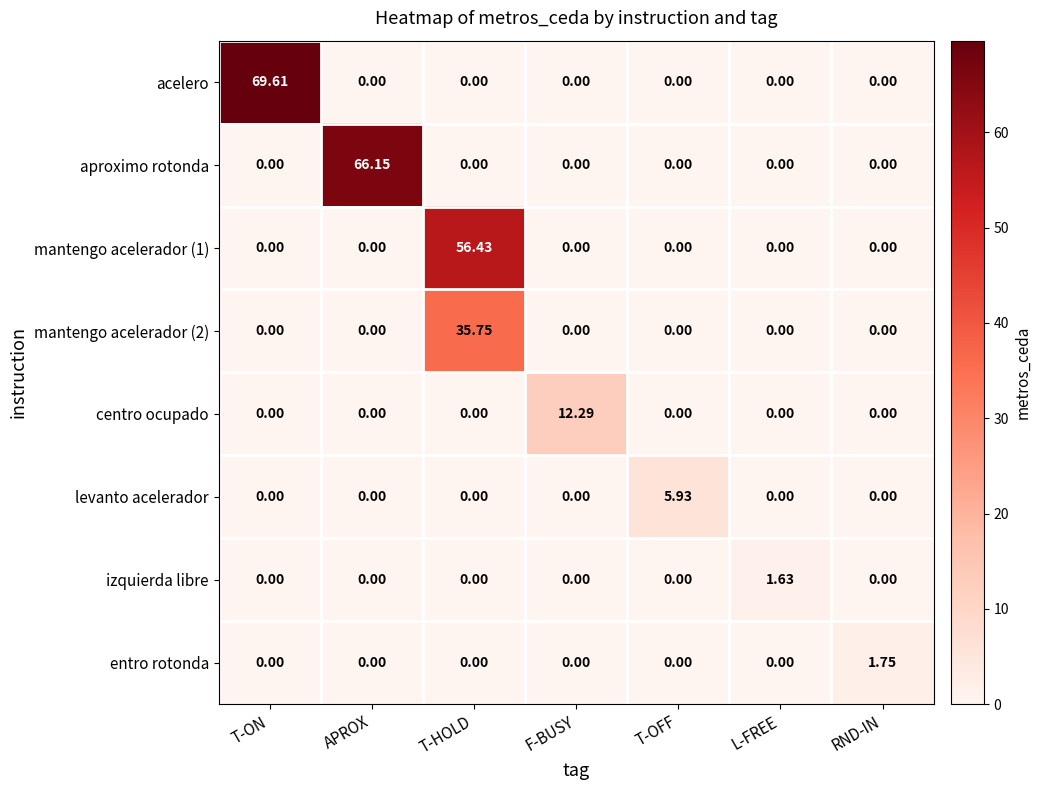

At which category is the sum across all series the highest?

T-HOLD